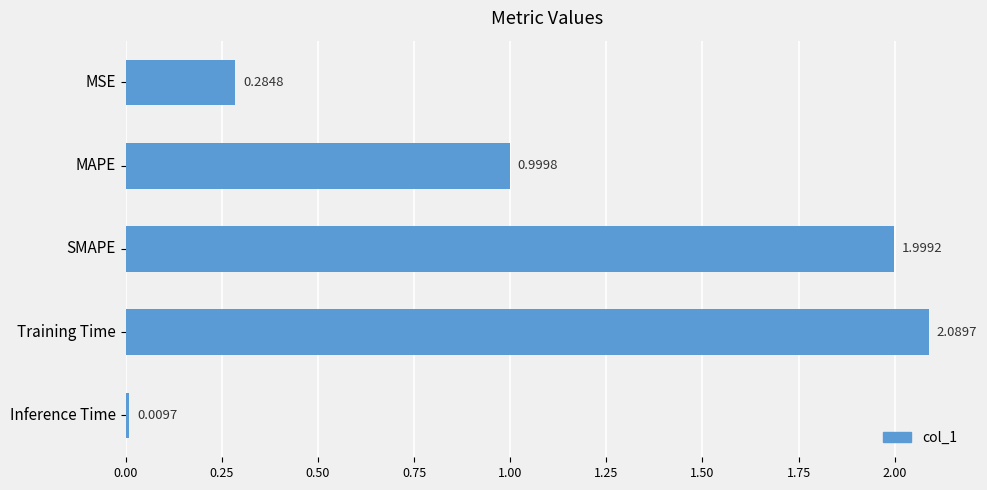

List the labels in order of value, largest first.

Training Time, SMAPE, MAPE, MSE, Inference Time